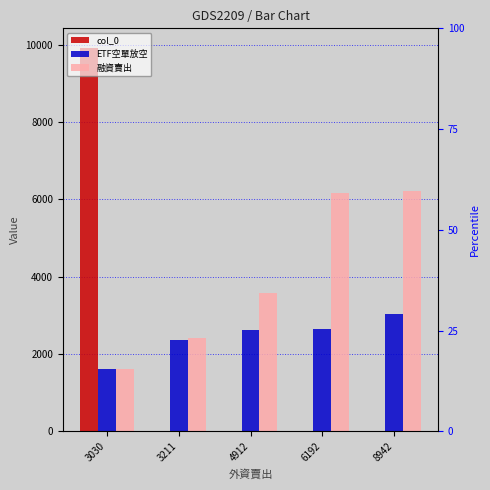

At how many categories does at least one series exceed 7423?

1